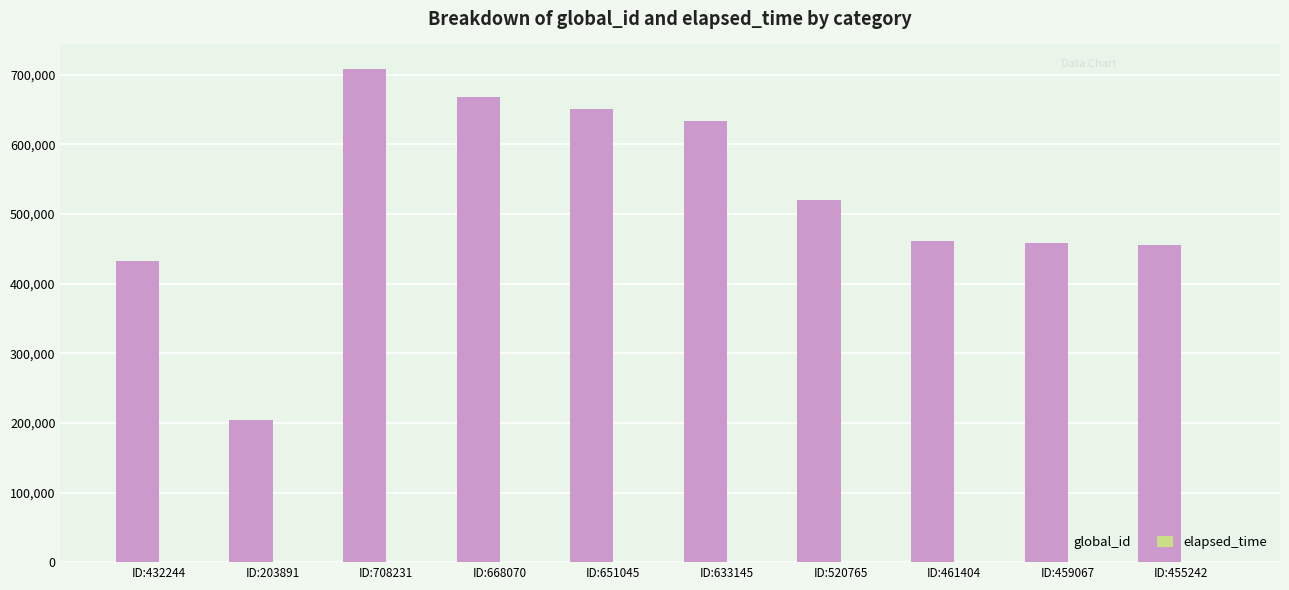

What is the sum of all global_id values?

5193104.0